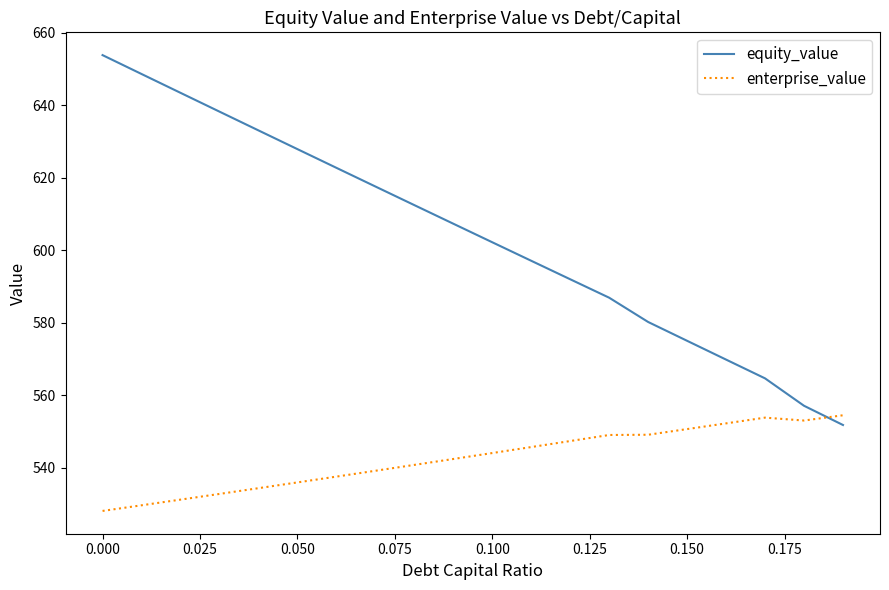

Which series ends up on top after the final intersection of equity_value and enterprise_value?

enterprise_value